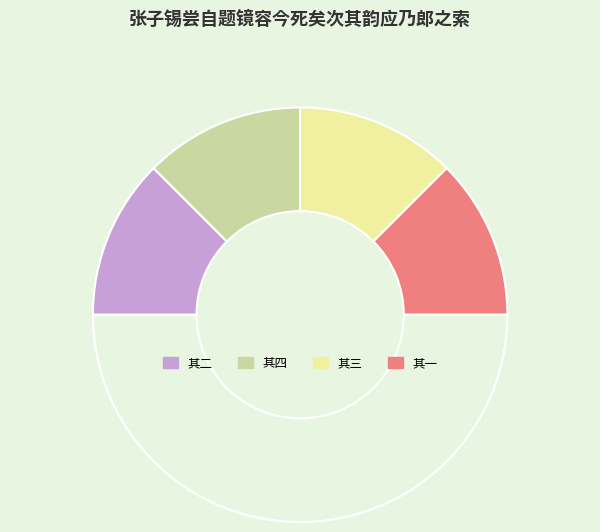

Rank the categories by value from lowest to highest.

张子锡尝自题镜容今死矣次其韵应乃郎之索 其一, 张子锡尝自题镜容今死矣次其韵应乃郎之索 其二, 张子锡尝自题镜容今死矣次其韵应乃郎之索 其三, 张子锡尝自题镜容今死矣次其韵应乃郎之索 其四